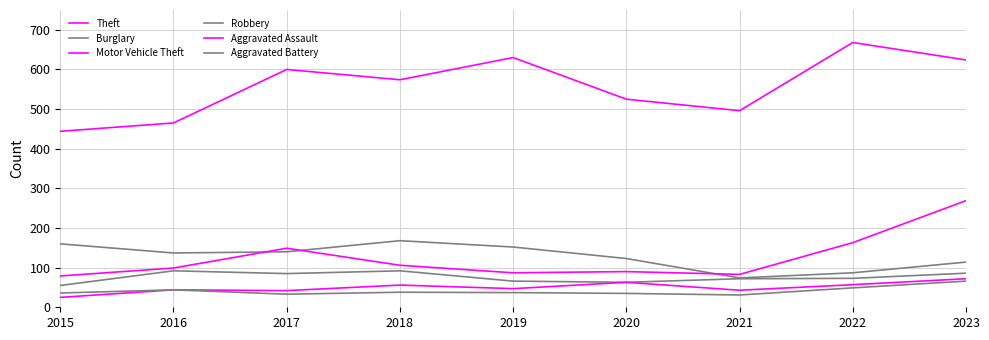

Which series has the largest total across all categories?

Theft